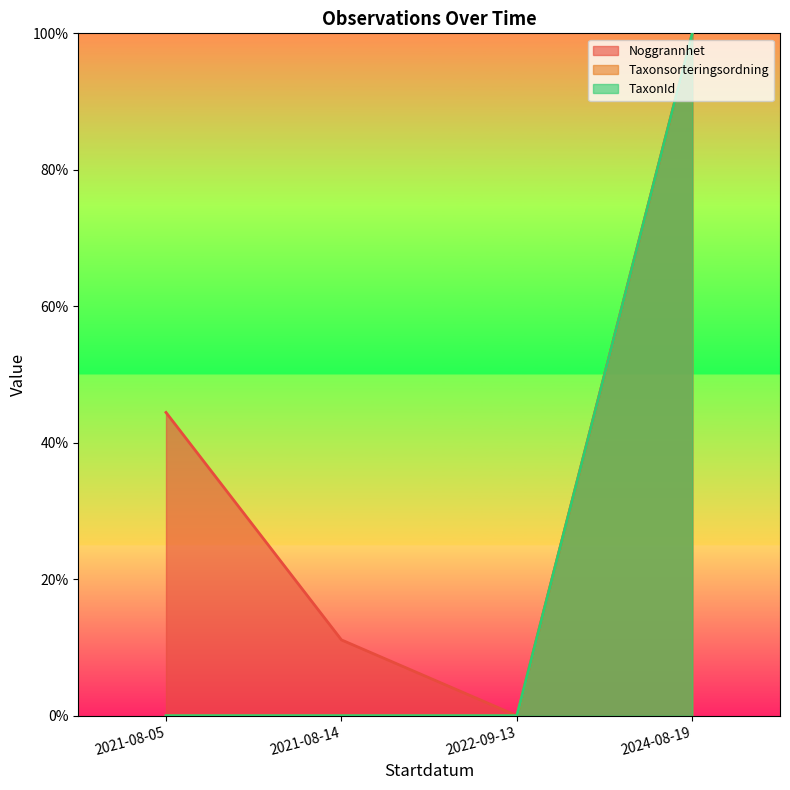

Between 2024-08-19 and 2022-09-13, which is larger?

2024-08-19